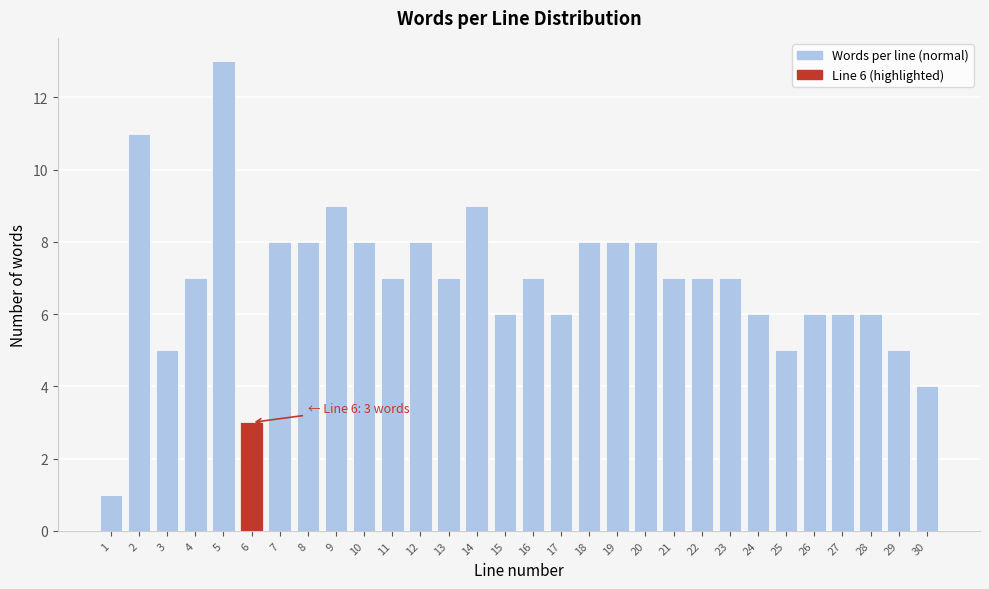

Reading right to left, list all the values displayed in this chart.

4	5	6	6	6	5	6	7	7	7	8	8	8	6	7	6	9	7	8	7	8	9	8	8	3	13	7	5	11	1